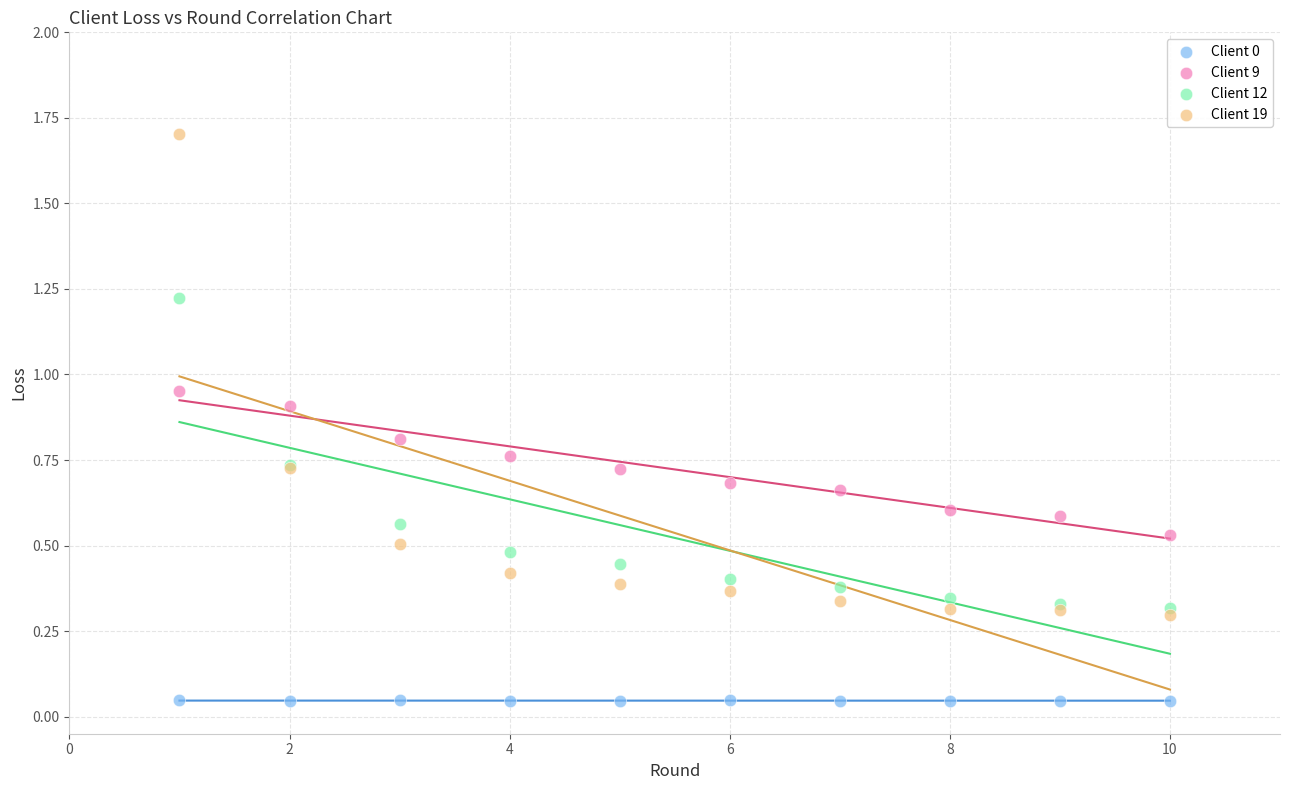

Which series contains the highest Y value?

Client 19